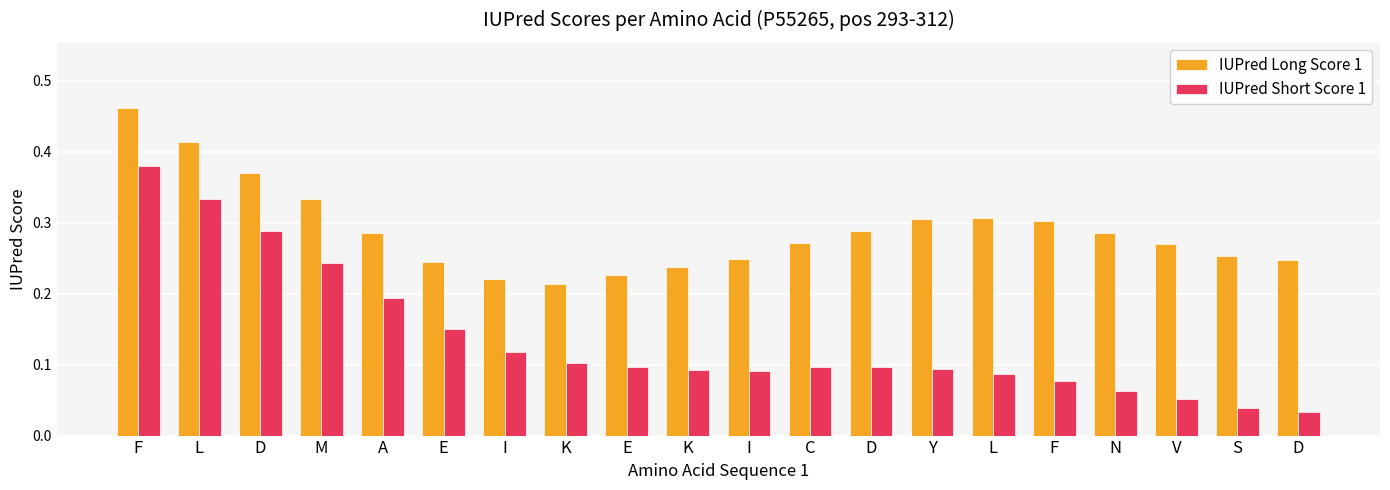

How many data points does each series have?

20